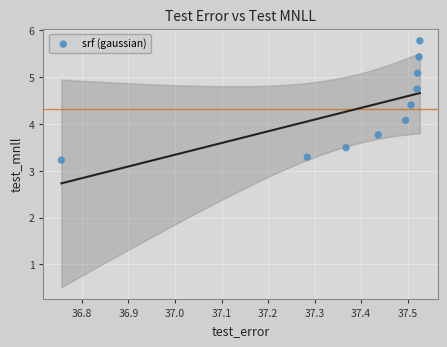

What Y value in the scatter plot is closest to 4?

4.1